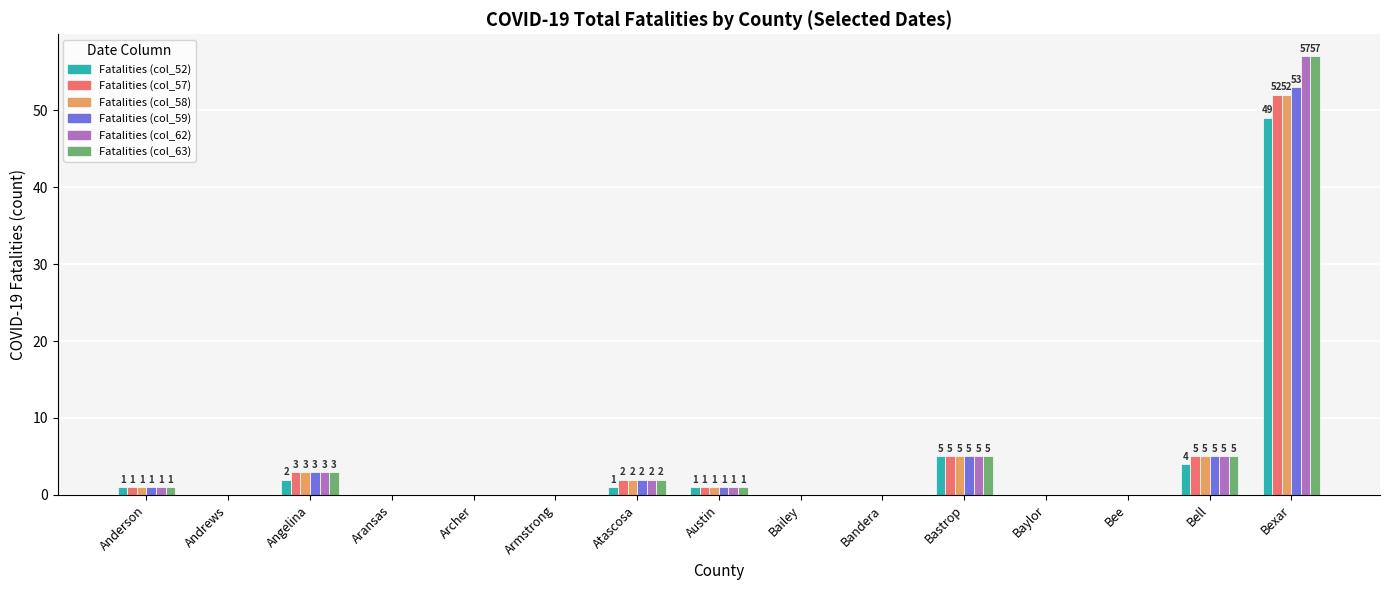

What is the total value across all series at Bexar?

320